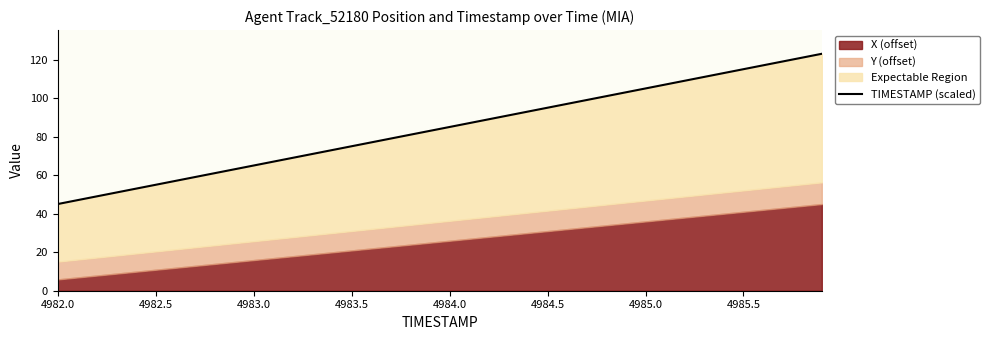

Reading left to right, extract all data points from this chart.

45.0	47.0	49.0	51.0	53.0	55.0	57.0	59.0	61.0	63.0	65.0	67.0	69.0	71.0	73.0	75.0	77.0	79.0	81.0	83.0	85.0	87.0	89.0	91.0	93.0	95.0	97.0	99.0	101.0	103.0	105.0	107.0	109.0	111.0	113.0	115.0	117.0	119.0	121.0	123.0